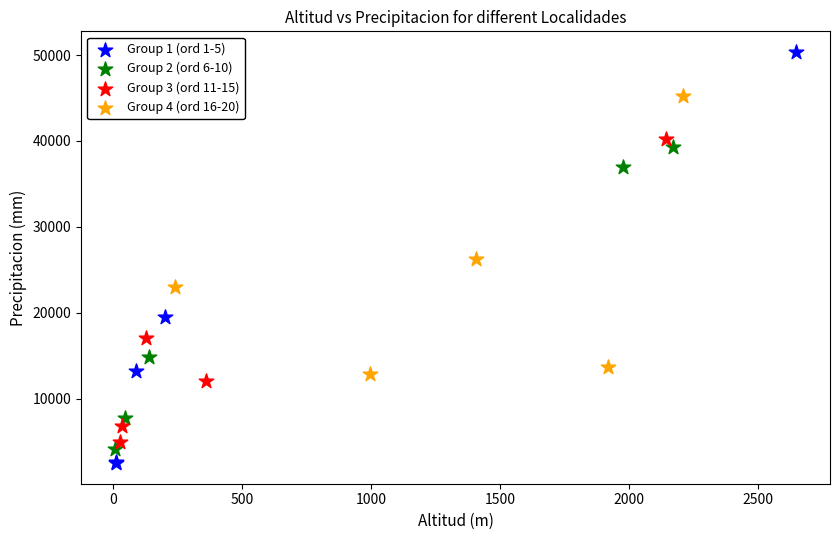

Which series reaches the maximum Y coordinate?

Group 1 (ord 1-5)